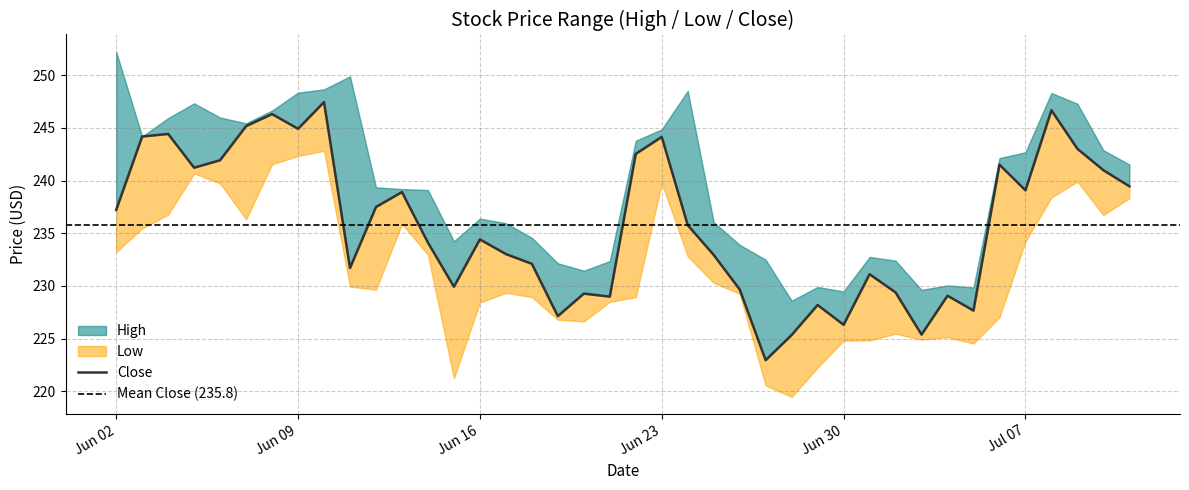

True or false: Low and Close cross at least once.

False